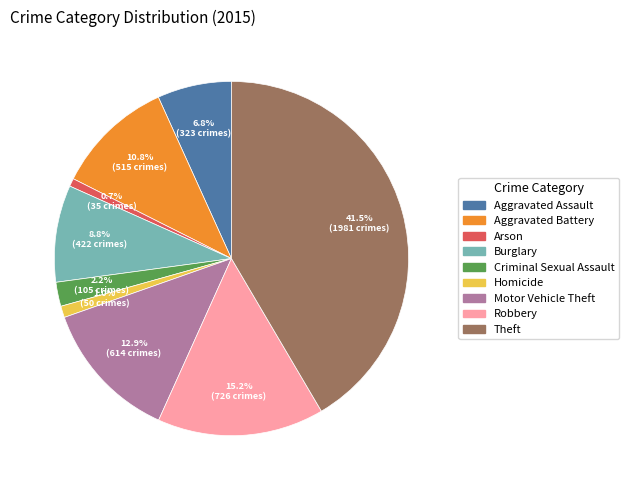

To the nearest percent, what is the combined percentage of Motor Vehicle Theft and Theft?

54%